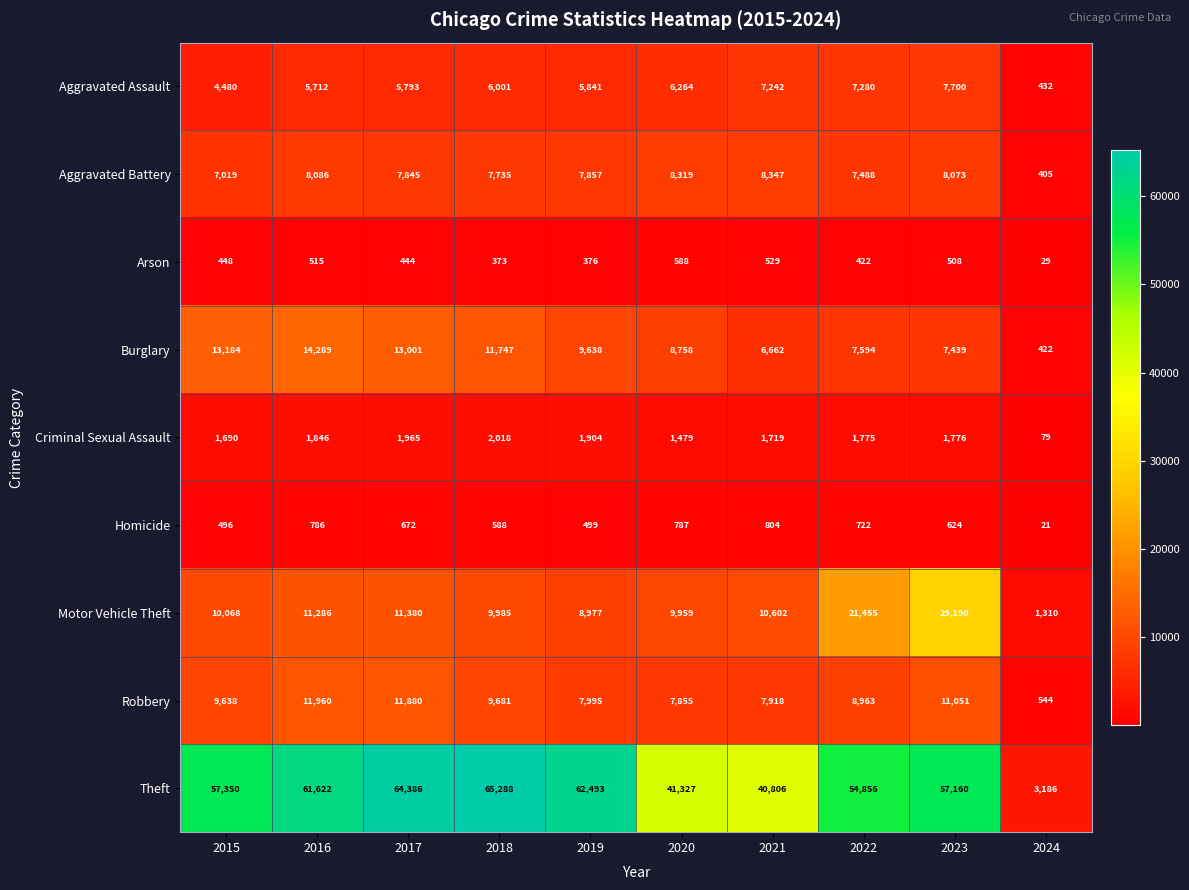

Which series has the largest range (max minus min)?

Theft